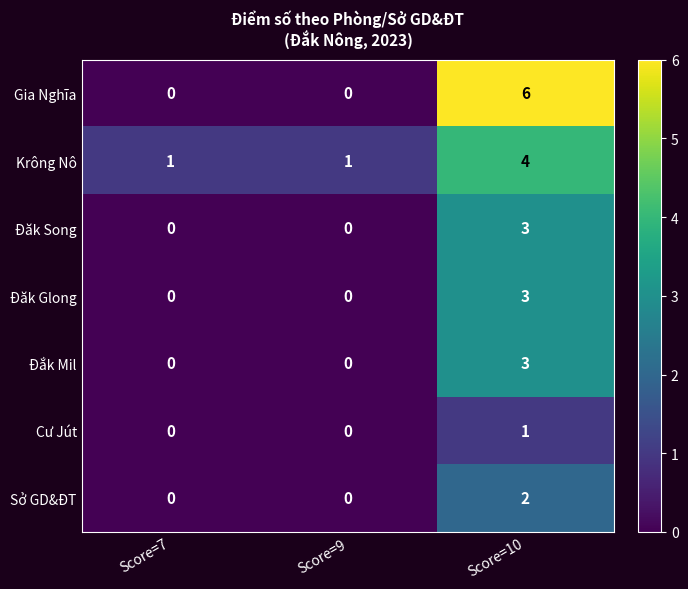

The Gia Nghĩa series shows 0 at Score=9. True or false?

True